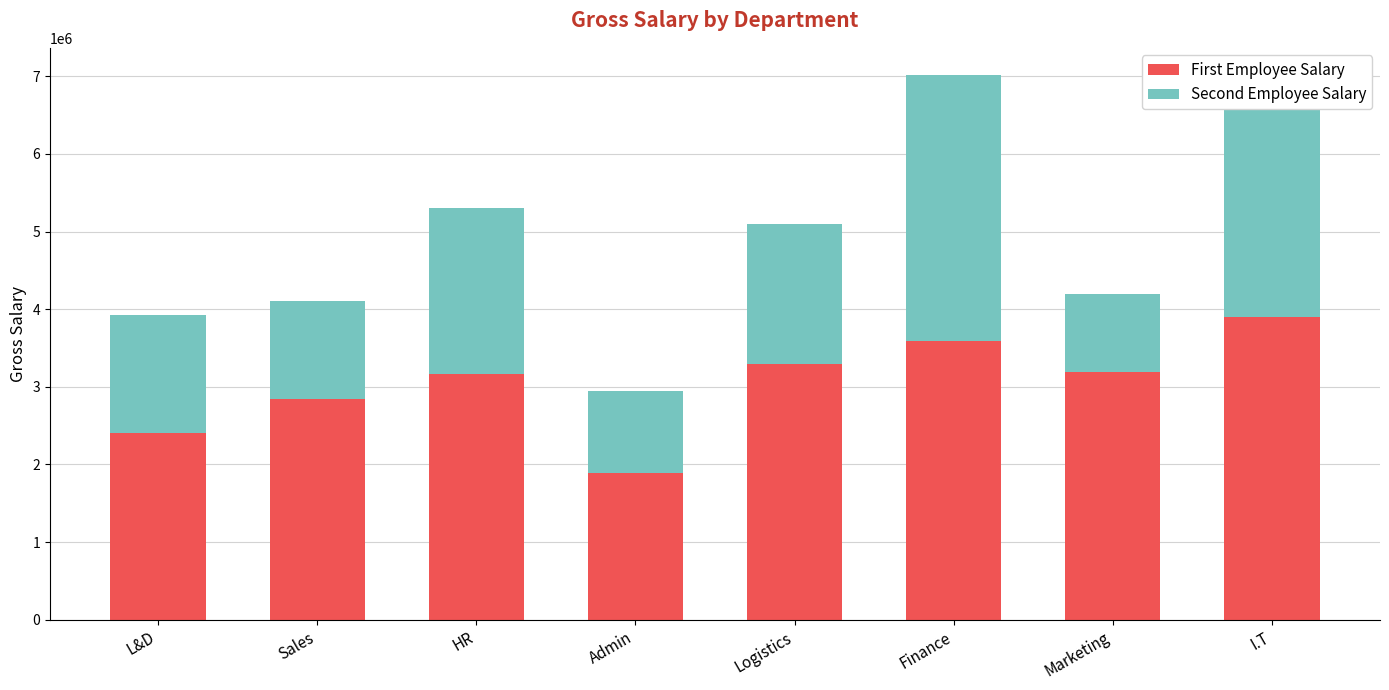

How many values in the First Employee Salary series are below 3191089?

4